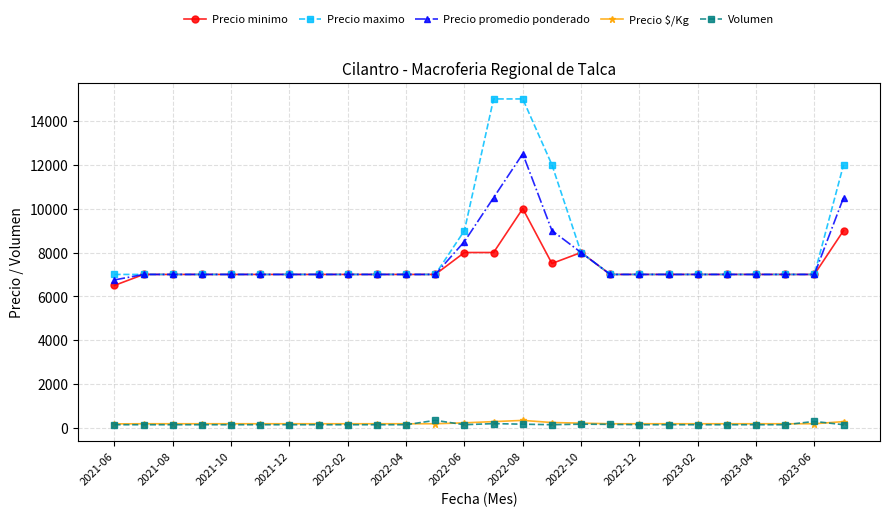

True or false: Precio promedio ponderado and Volumen intersect in this chart.

False